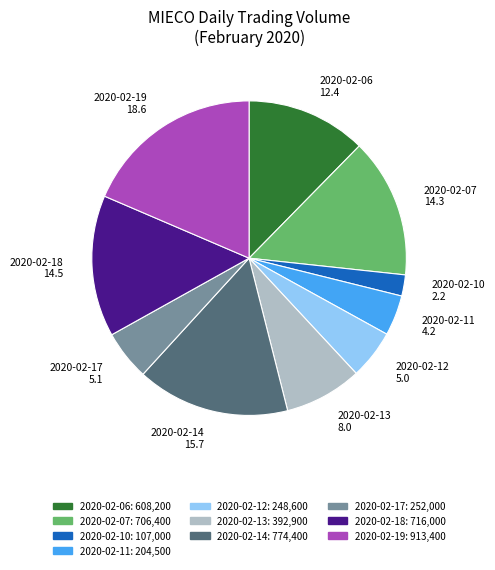

Combined, do 2020-02-13 and 2020-02-07 account for over 50%?

No